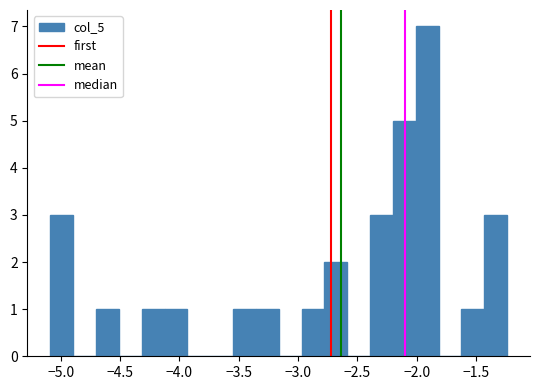

Read against the x-axis, roughly where is the centre of the tallest bar?

-1.90